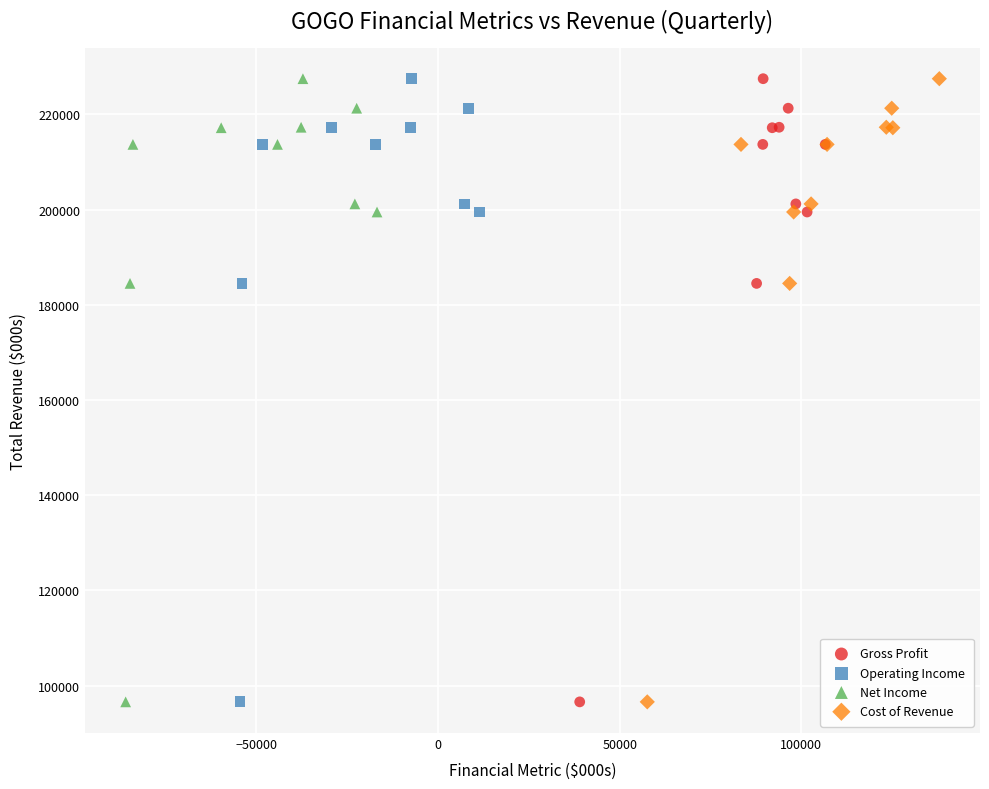

What are all the series names shown in the legend?

Gross Profit, Operating Income, Net Income, Cost of Revenue